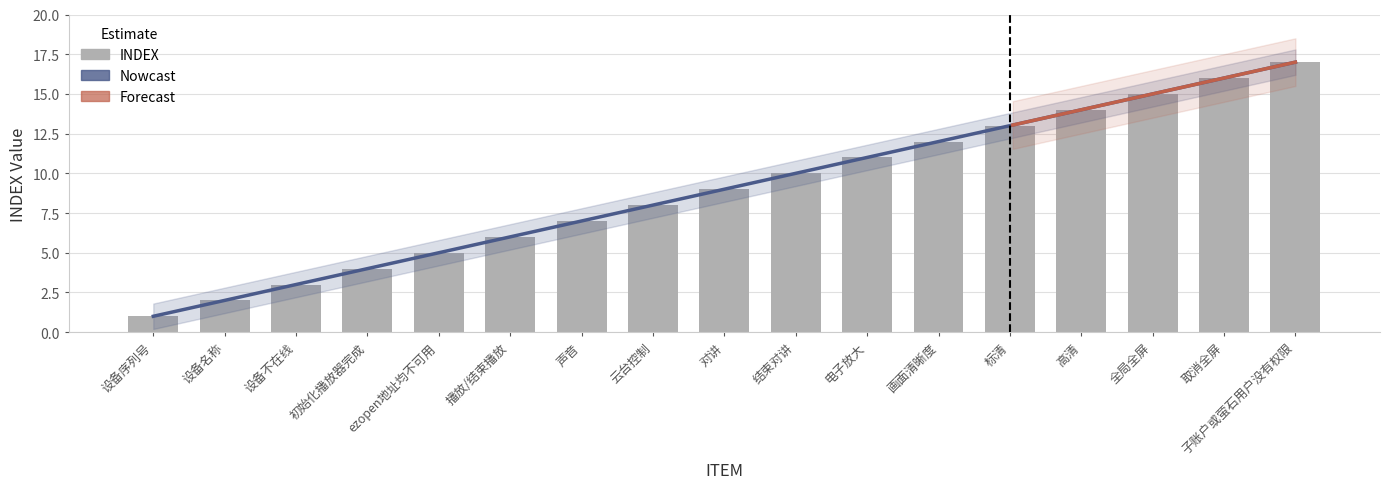

The chart shows a value of 6 at 播放/结束播放. True or false?

True